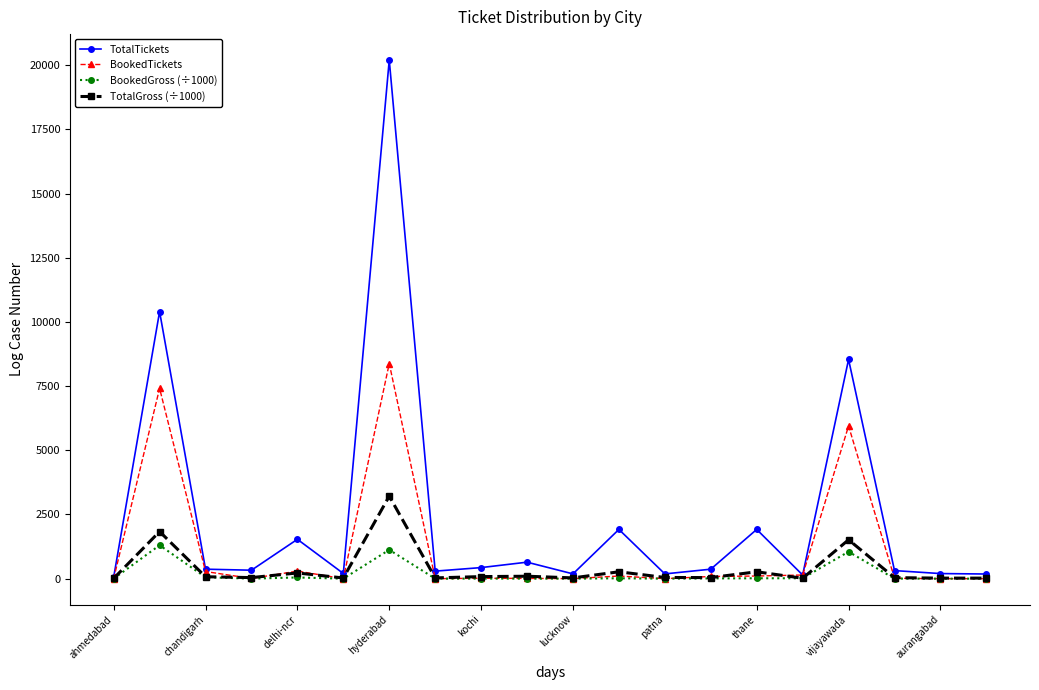

List the series in order of their peak value, lowest first.

BookedGross (÷1000), TotalGross (÷1000), BookedTickets, TotalTickets